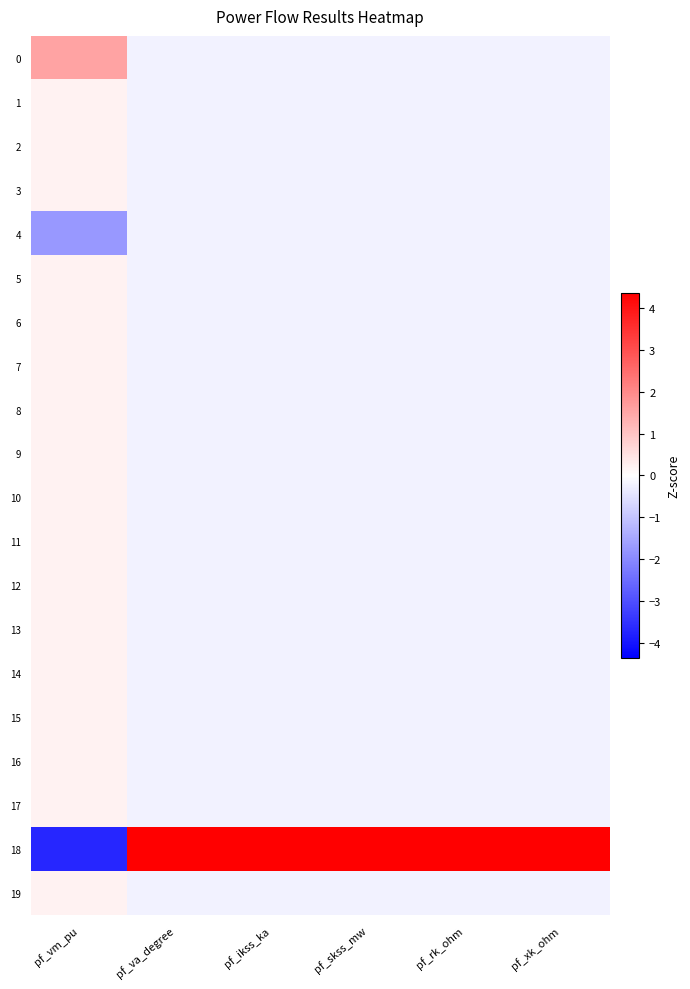

What is the greatest value displayed?

4.4